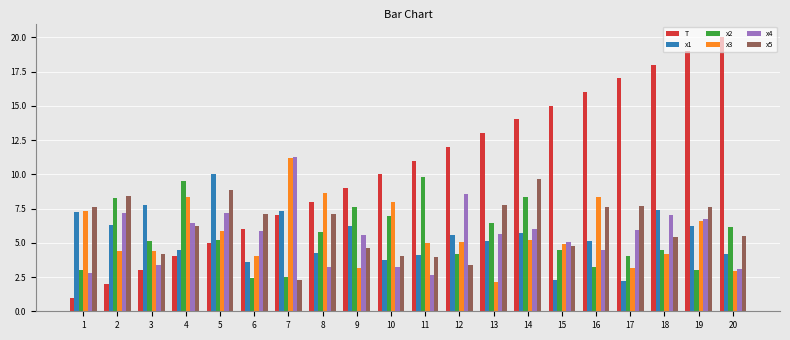

Is the value of x5 at 14 greater than the value of T at 5?

Yes